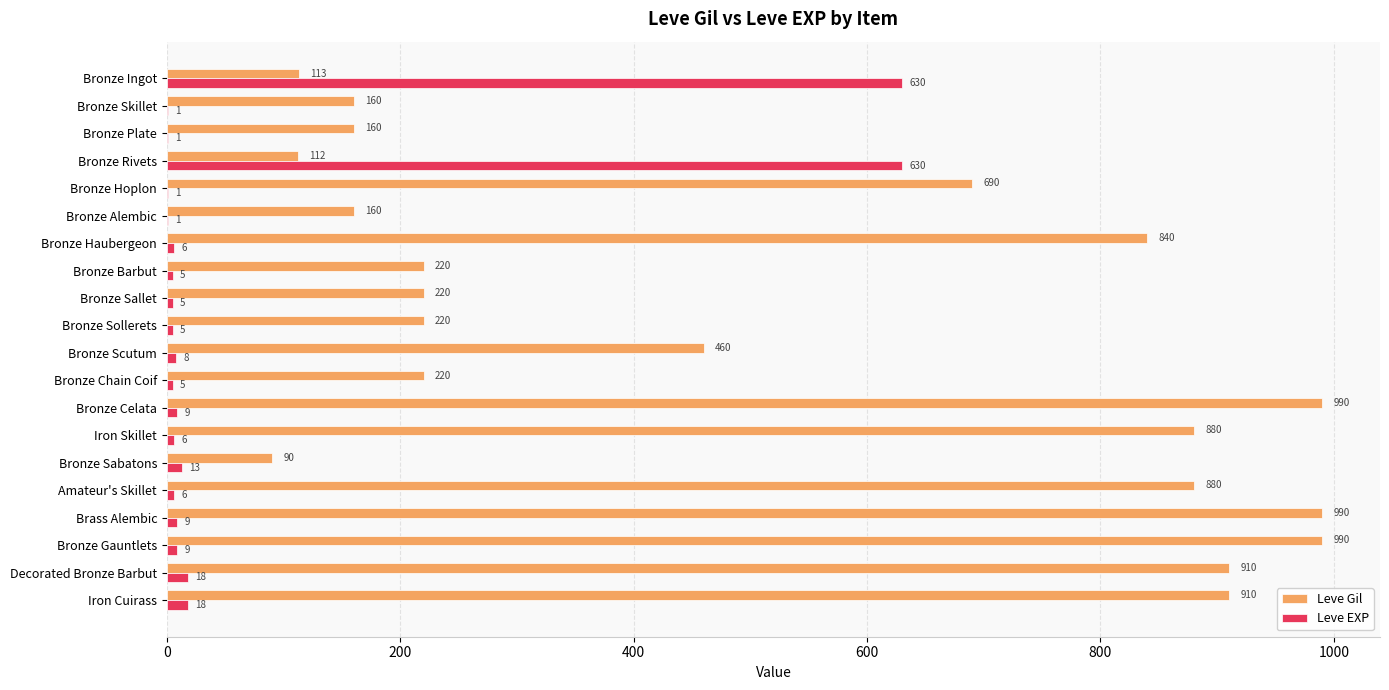

The value of Leve EXP at Amateur's Skillet is 6. True or false?

True